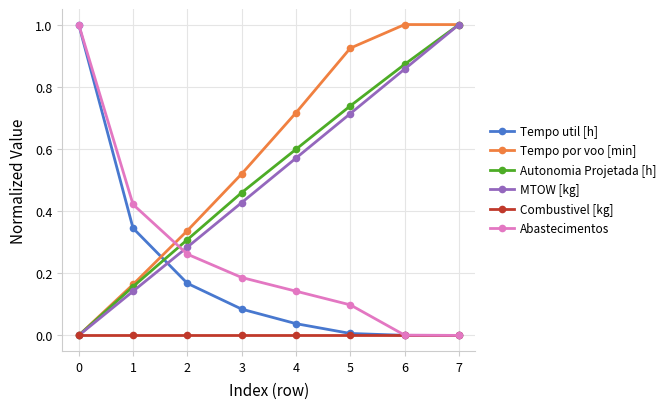

Which series changed the most between 2 and 6?

Tempo por voo [min]